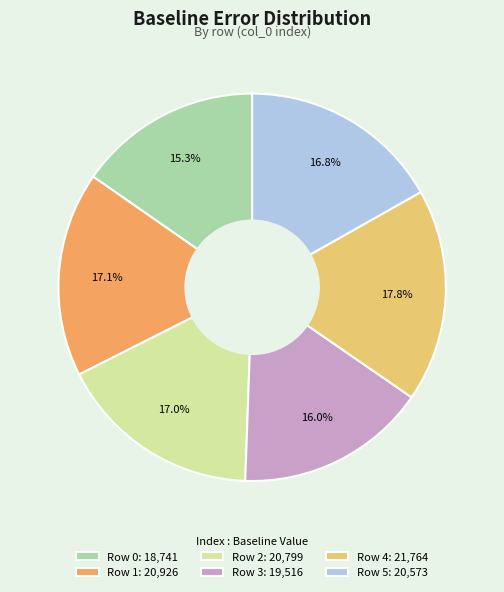

To the nearest percent, what is the combined percentage of Row 4 and Row 5?

35%